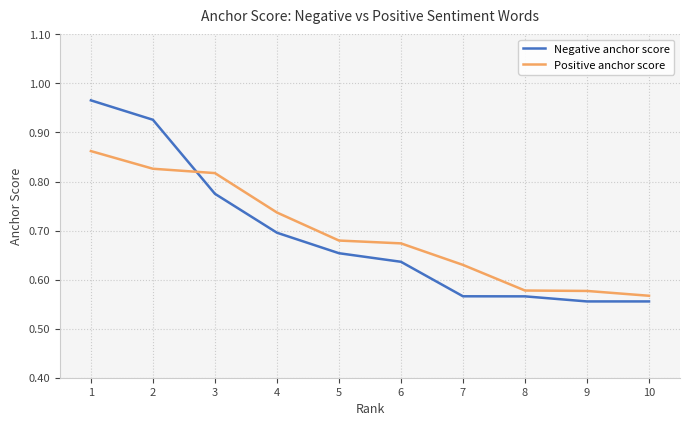

How many lines are shown in the chart?

2